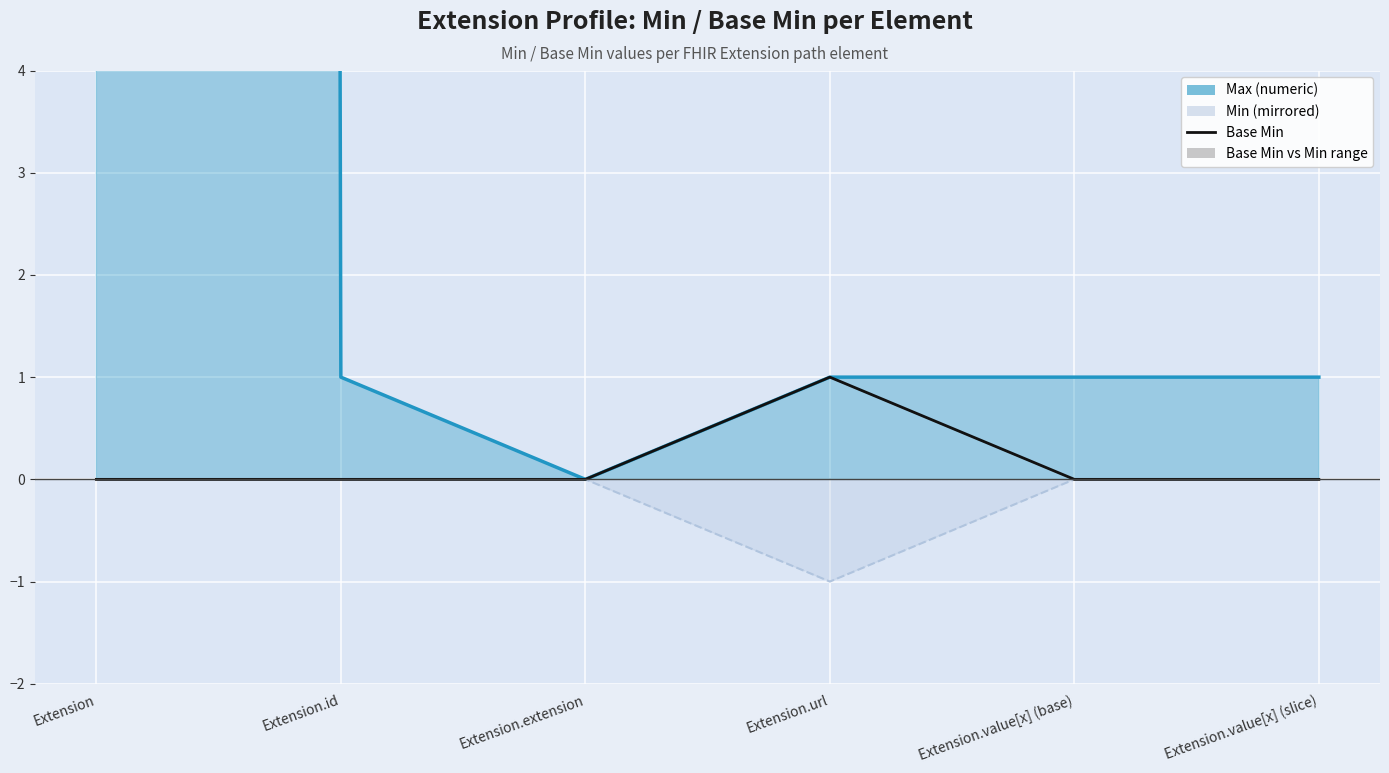

Reading right to left, what are all the values shown in this chart?

0	0	1	0	0	0